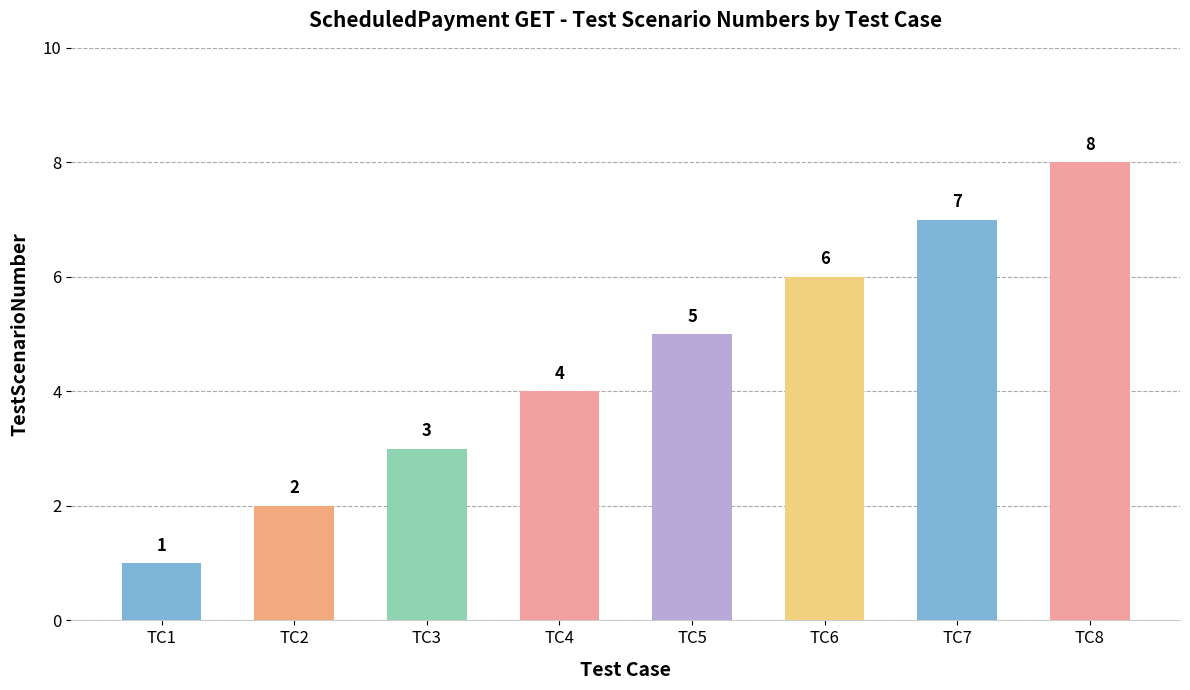

Reading left to right, list all the values displayed in this chart.

1	2	3	4	5	6	7	8